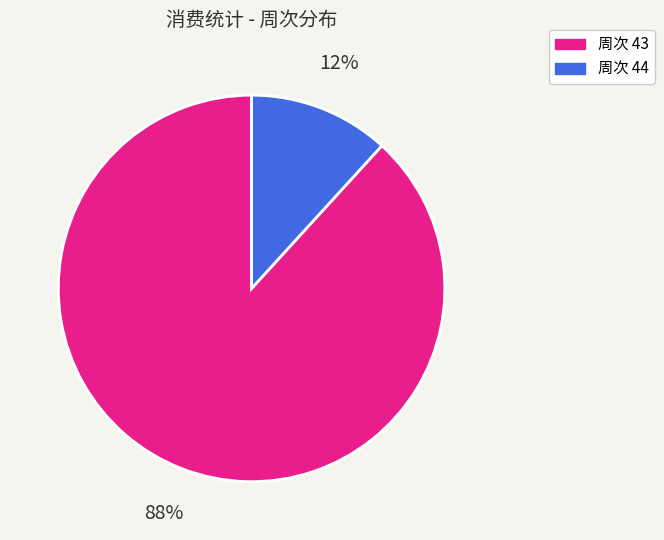

Does any single category account for the majority?

Yes